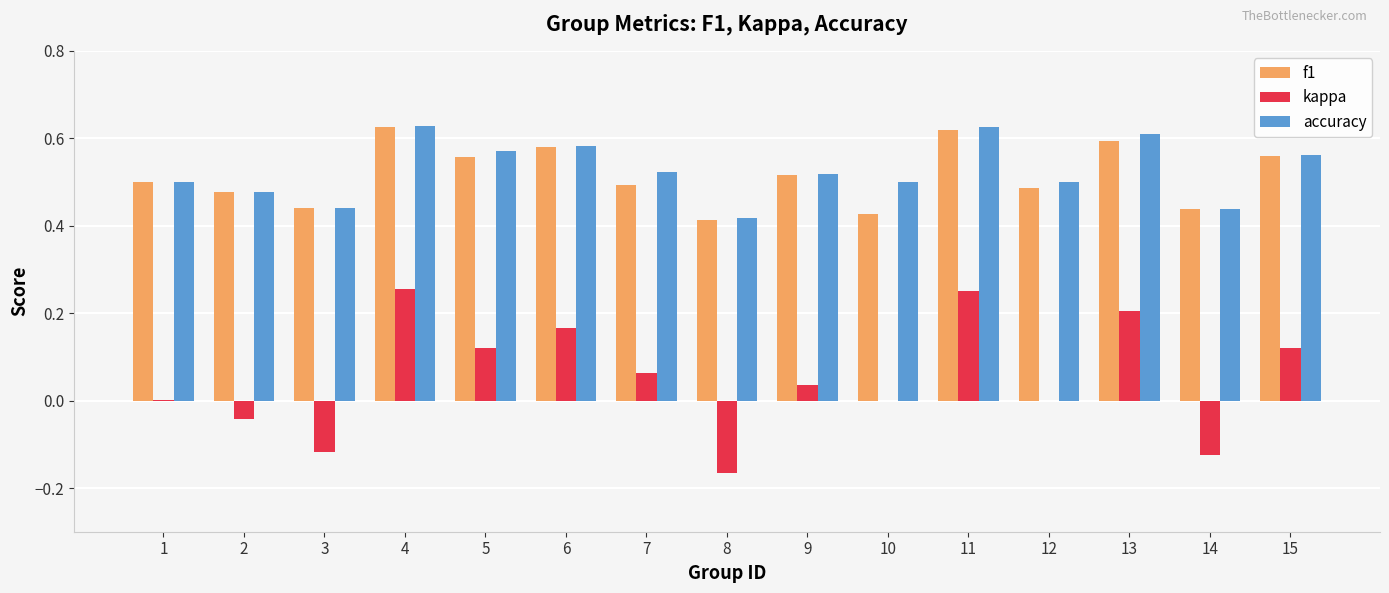

What is the sum of all kappa values?

0.8